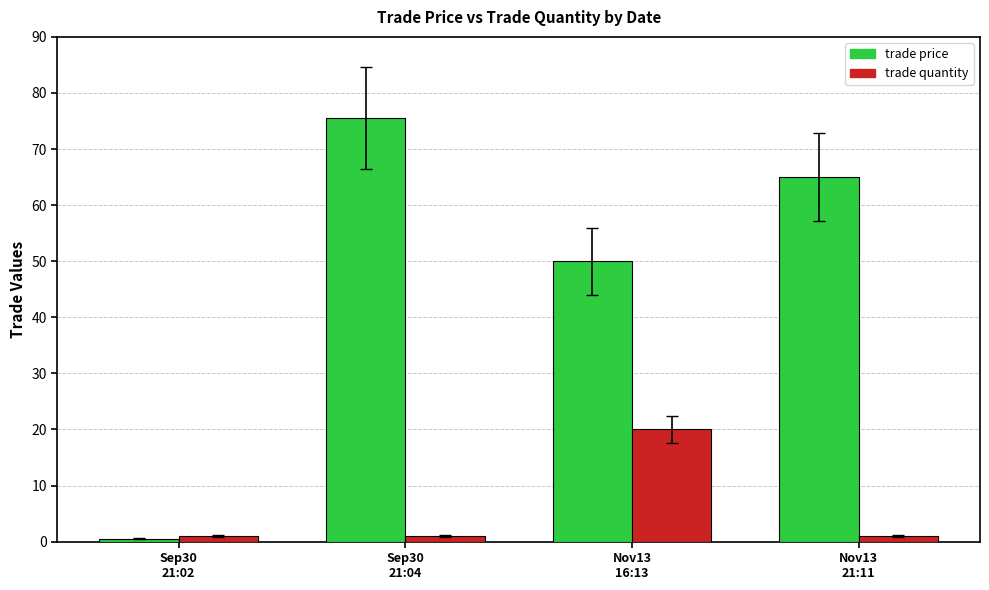

Which series changed the most between Nov13
16:13 and Nov13
21:11?

trade quantity